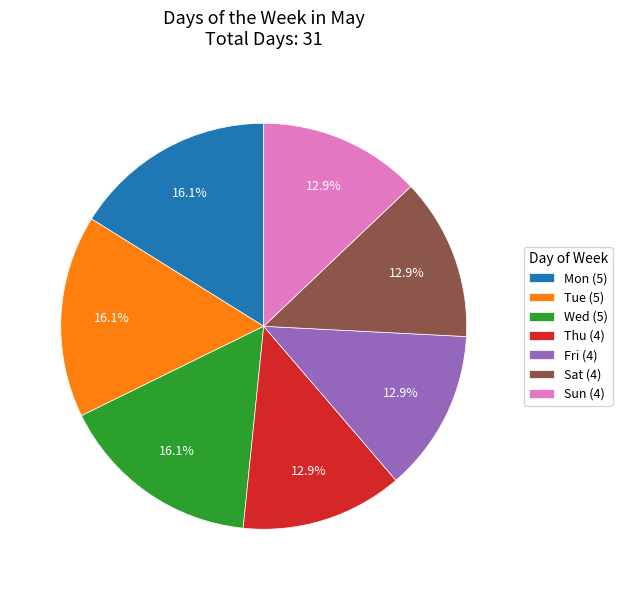

Between Fri and Tue, which is larger?

Tue